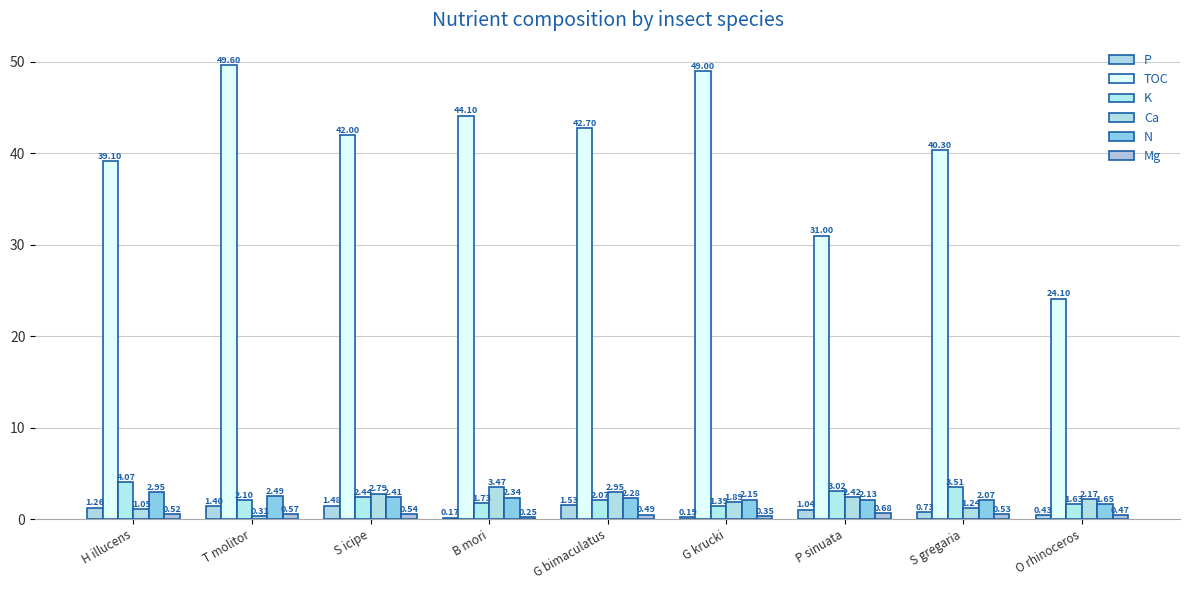

What is the difference between the second highest and second lowest values in the K series?

1.9